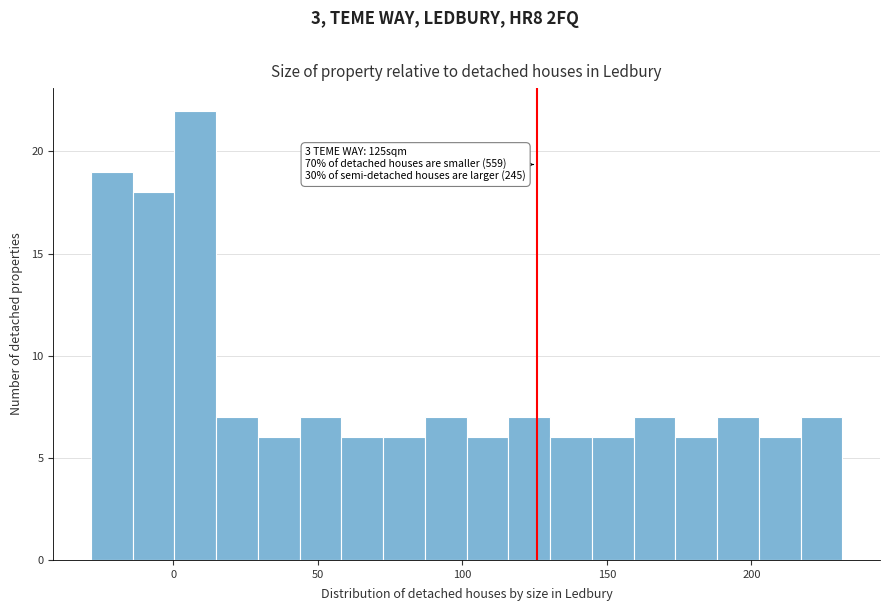

Read against the x-axis, roughly where is the centre of the tallest bar?

10